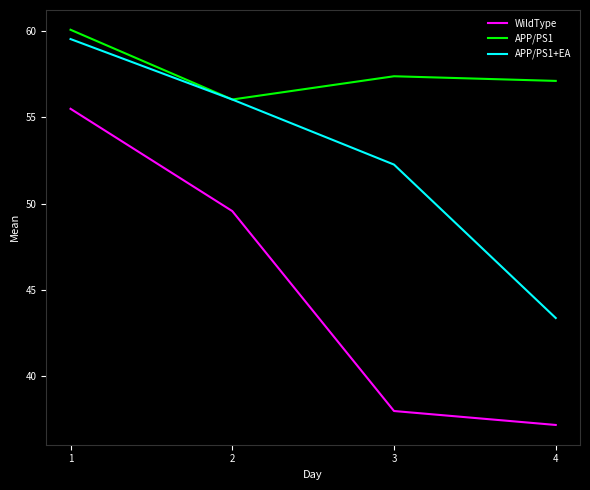

At which label does APP/PS1+EA first exceed 56?

1